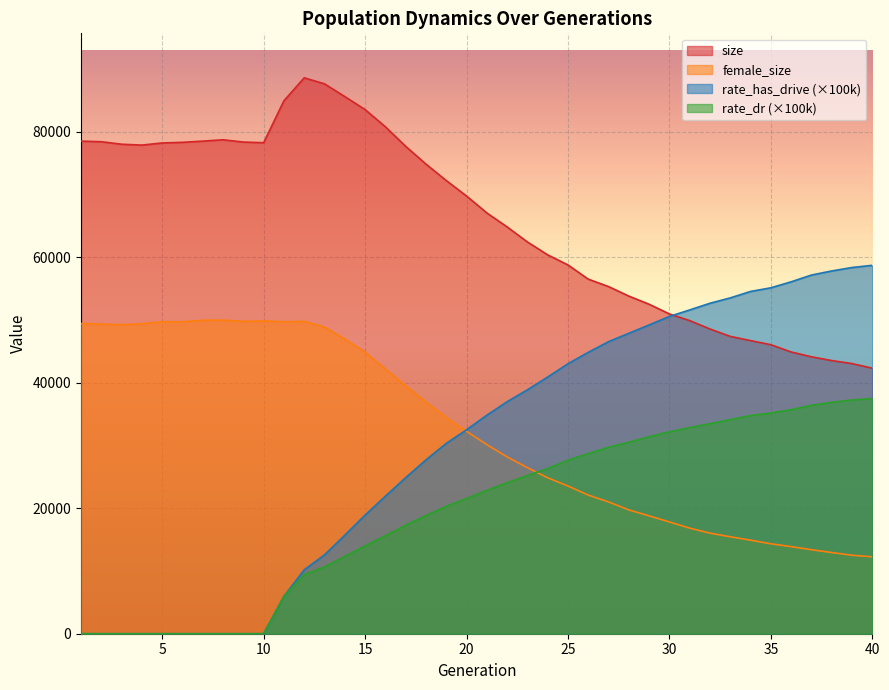

What is the sum of all size values?

2628360.0